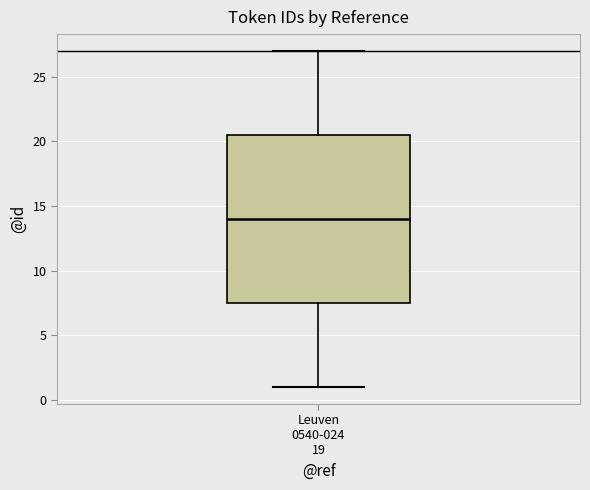

Where does the lower whisker of the box for Leuven 0540-024 19 end on the y-axis? The values are not printed on the chart, so give them approximately, as read against the axis.

1.0